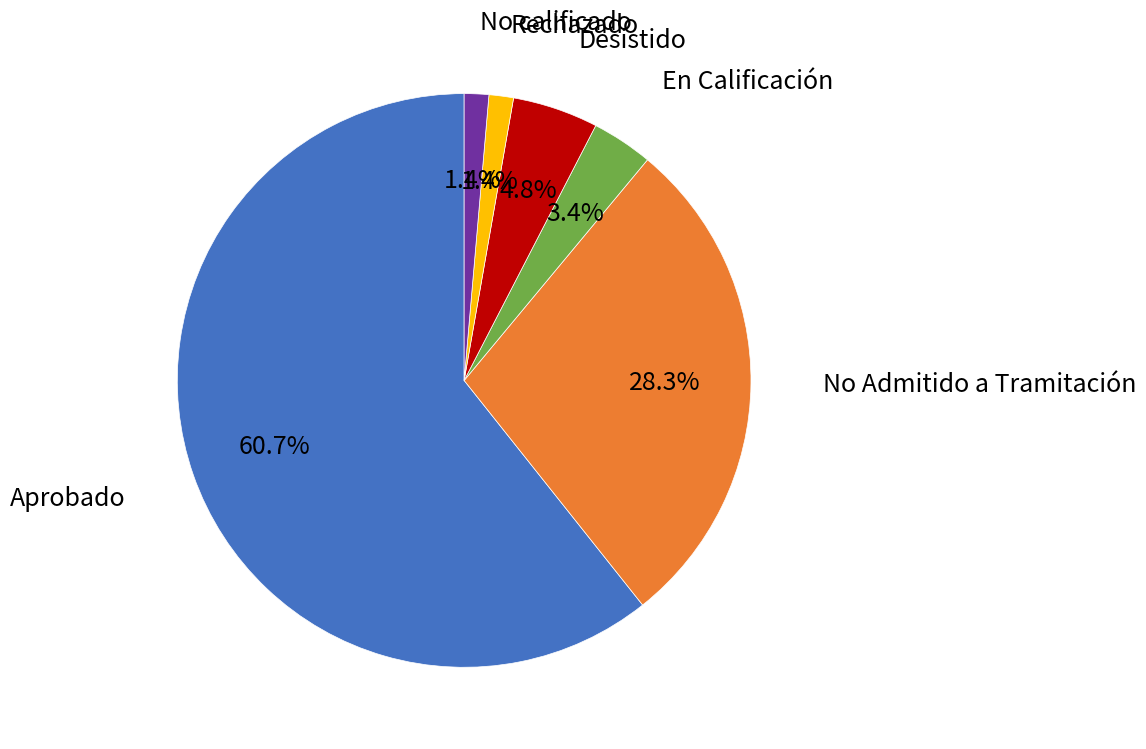

Is there any slice that represents more than half of the pie?

Yes